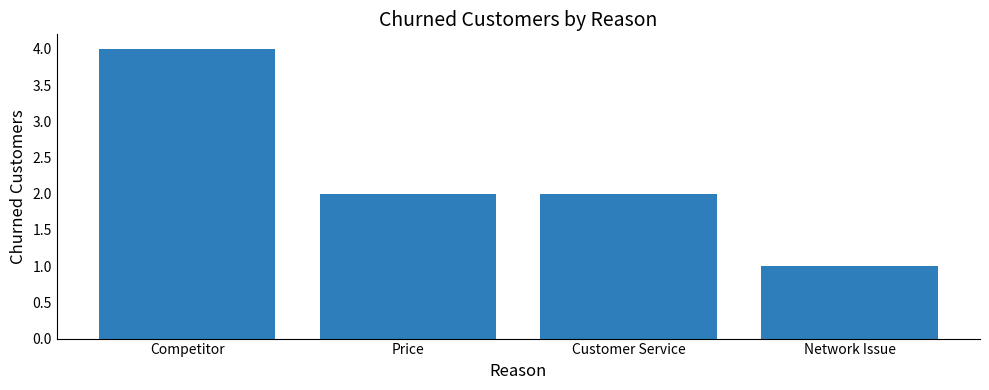

Which category has the lowest value across all series?

Network Issue